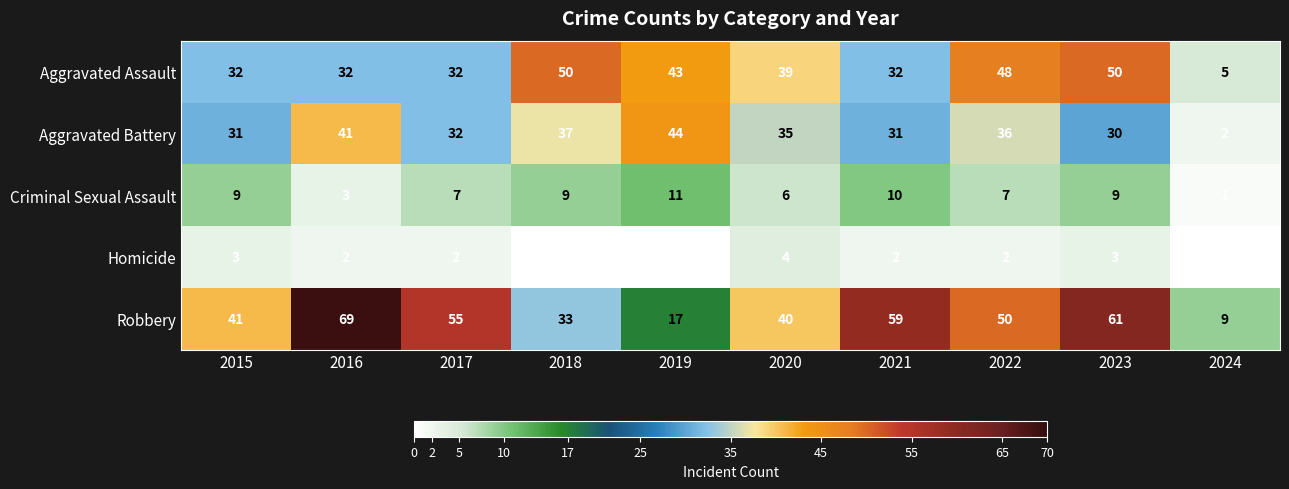

Is it true that Robbery equals 79 at 2017?

False